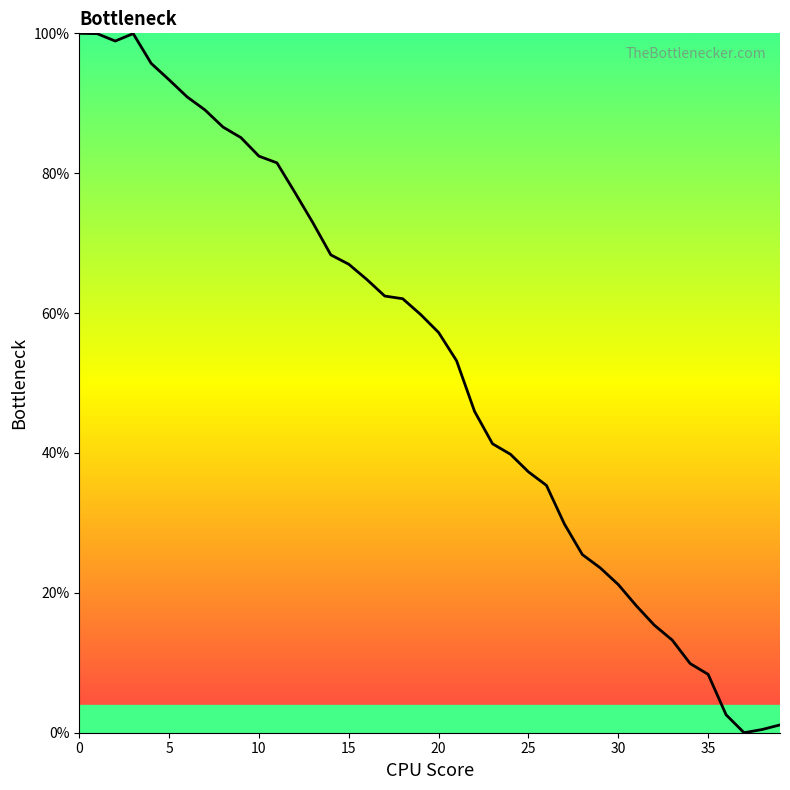

How many positive values are there?

39